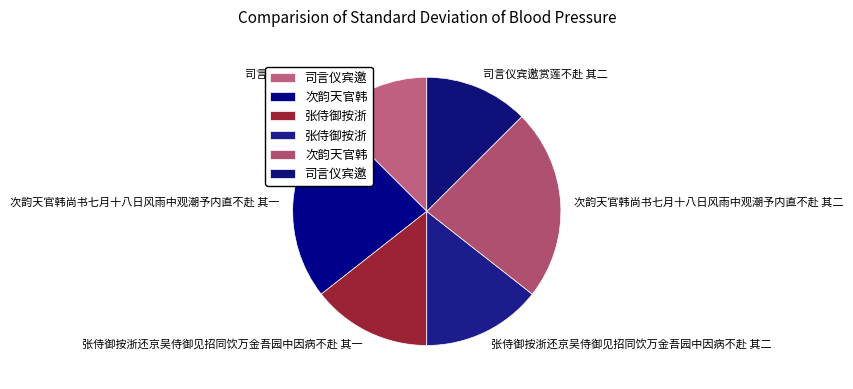

True or false: 张侍御按浙还京吴侍御见招同饮万金吾园中因病不赴 其二 accounts for 14% of the total.

True